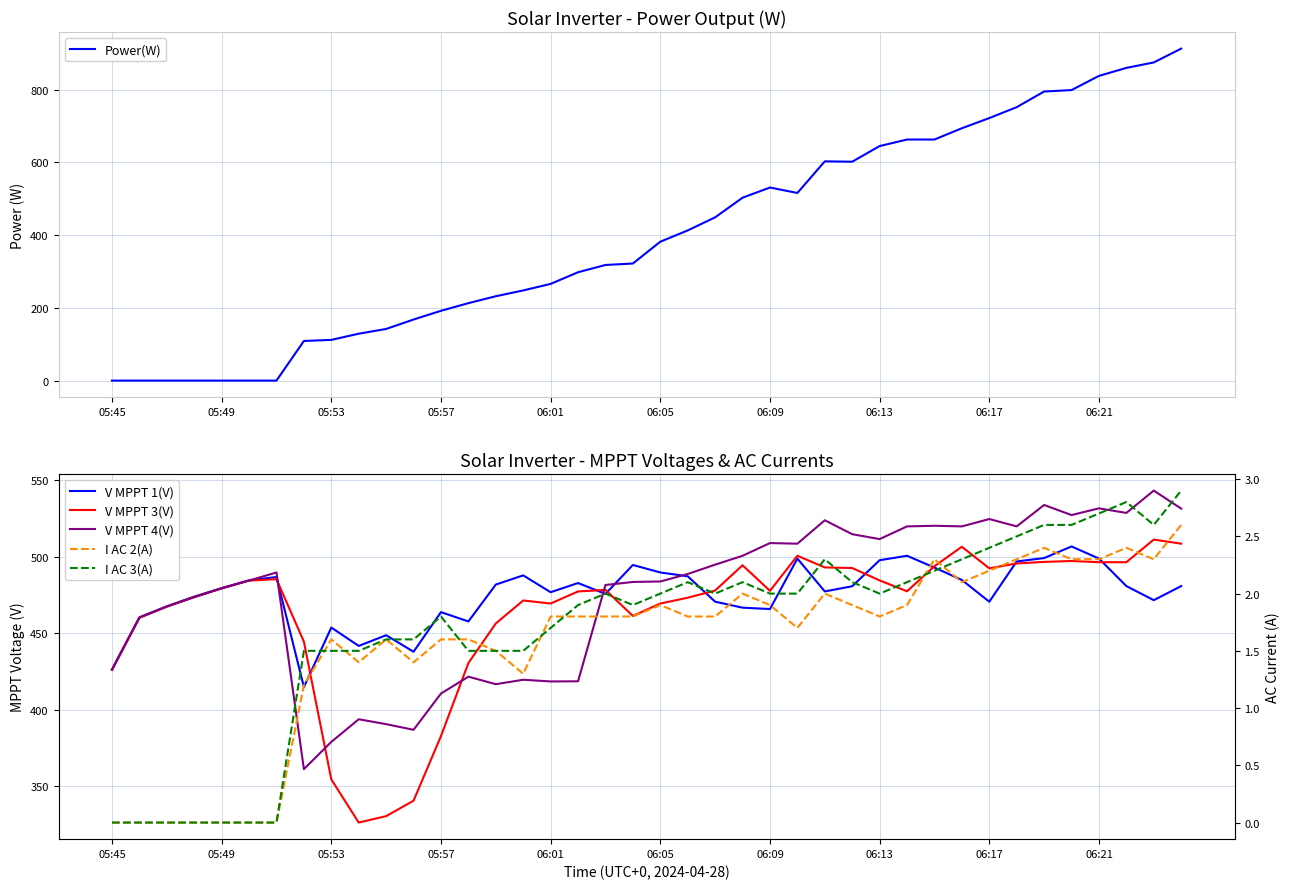

The I AC 2(A) series shows 3.8 at 06:21. True or false?

False